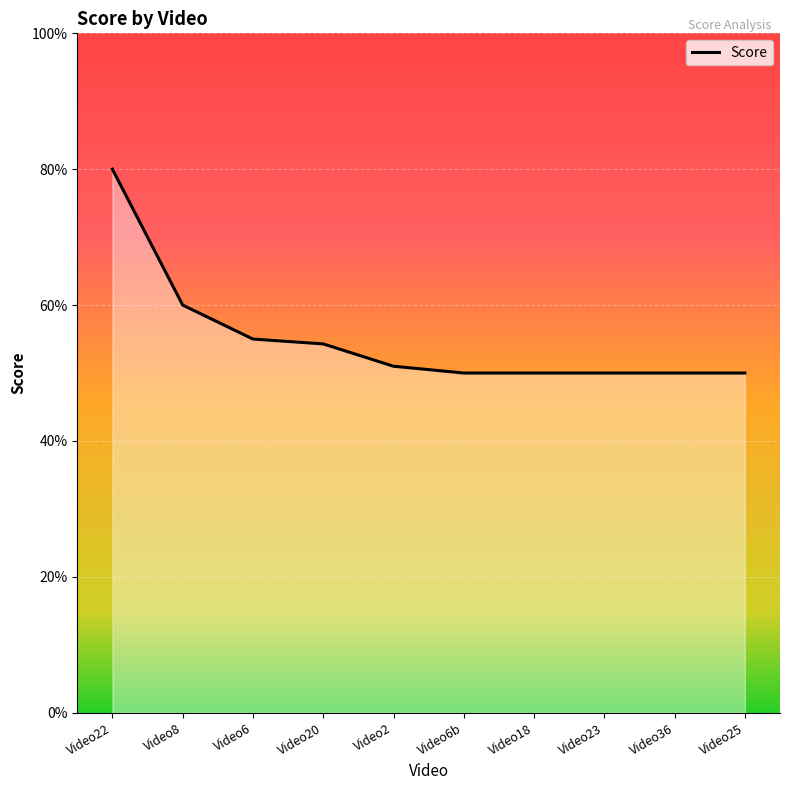

What is the label of the 6th point from the left?

Video6b